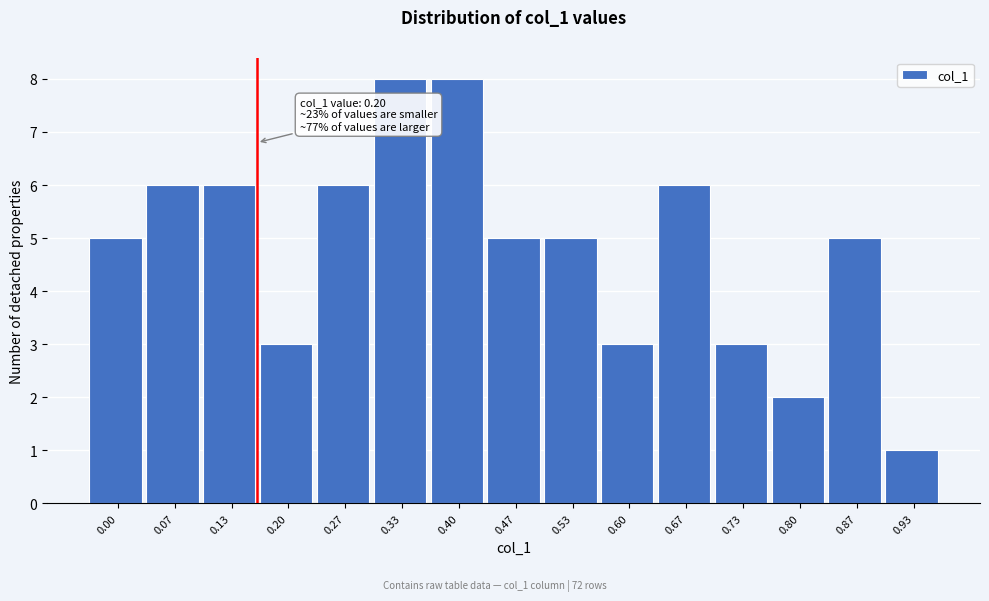

Reading left to right, extract all data points from this chart.

5	6	6	3	6	8	8	5	5	3	6	3	2	5	1